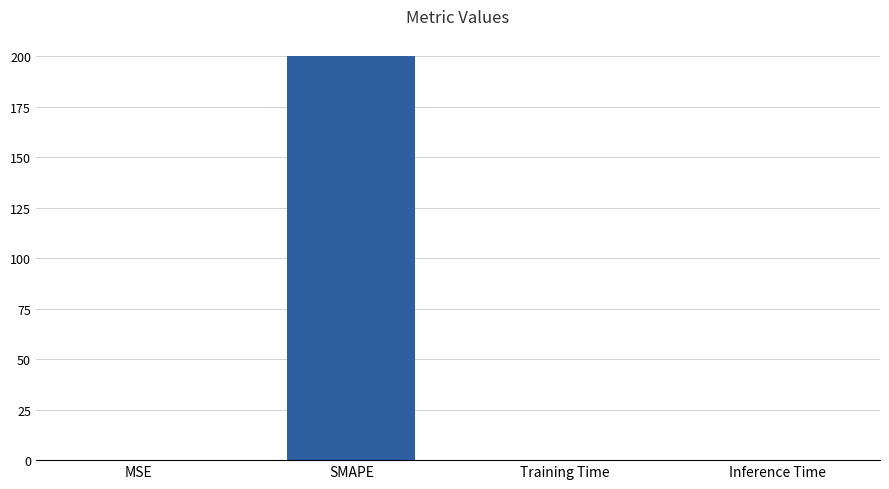

Count the number of categories in the chart.

4